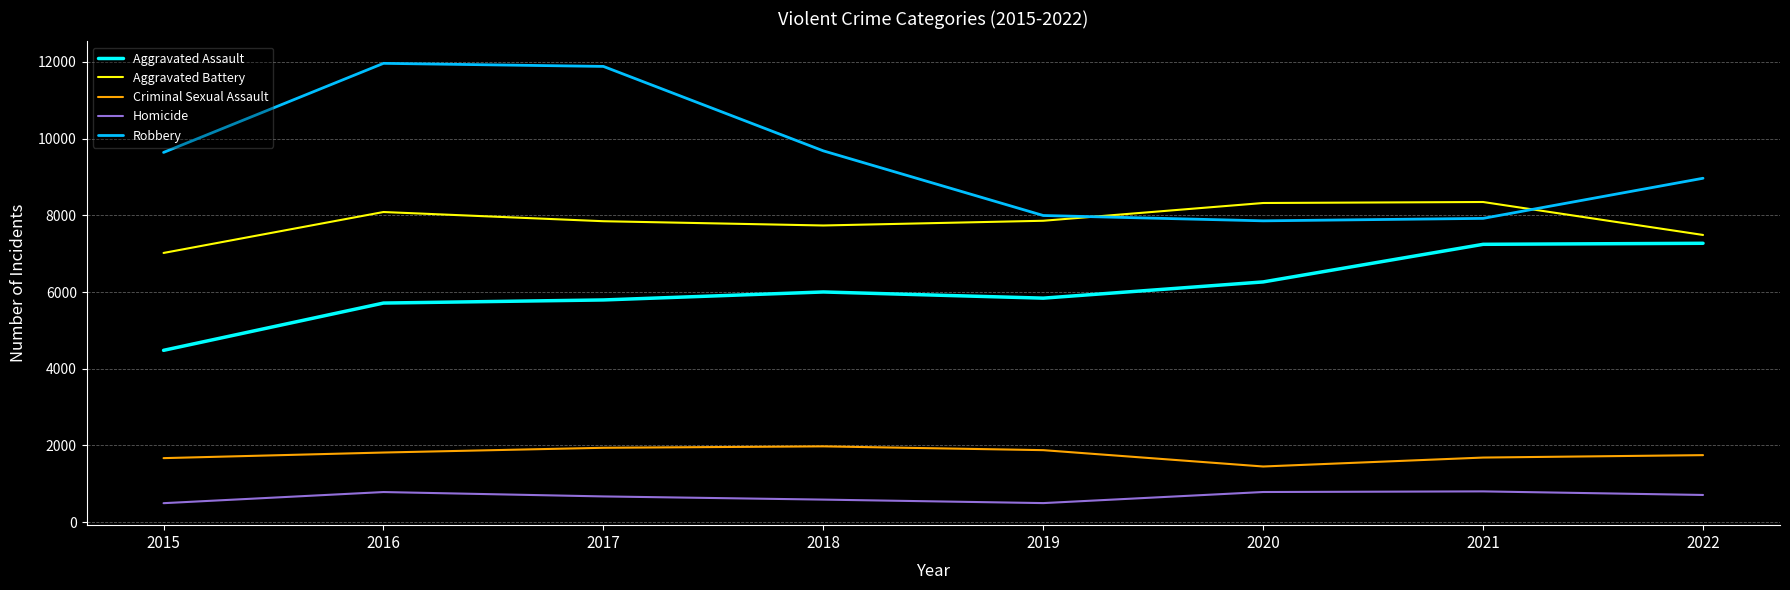

True or false: Robbery and Aggravated Battery cross at least once.

True